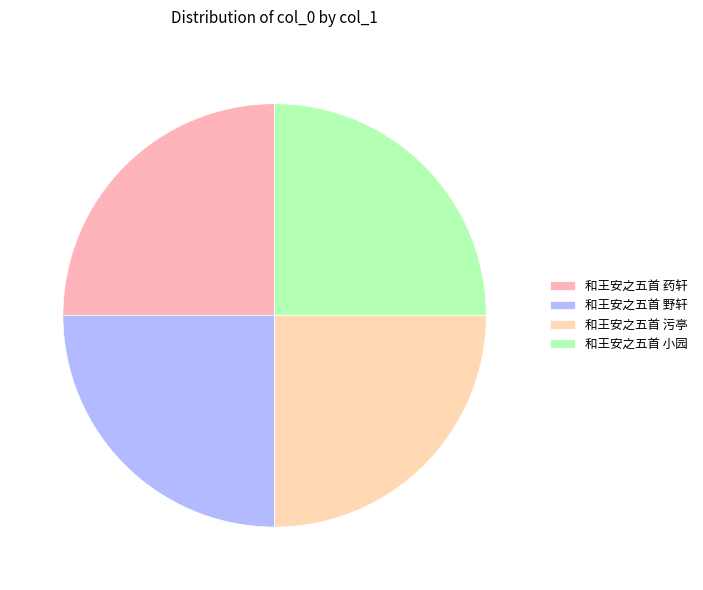

What is the smallest slice in the pie chart?

和王安之五首 小园